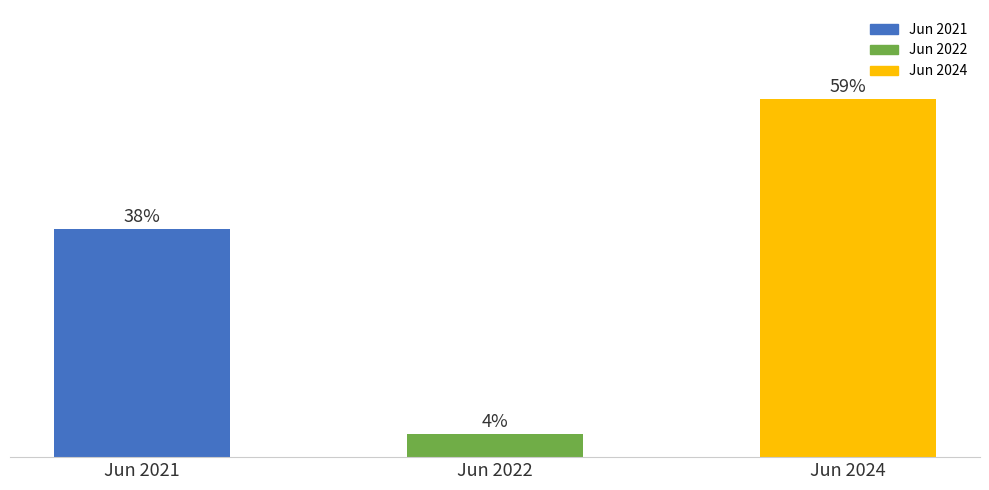

Reading left to right, what are all the values shown in this chart?

Jun 2021=37.5	Jun 2022=3.7	Jun 2024=58.8